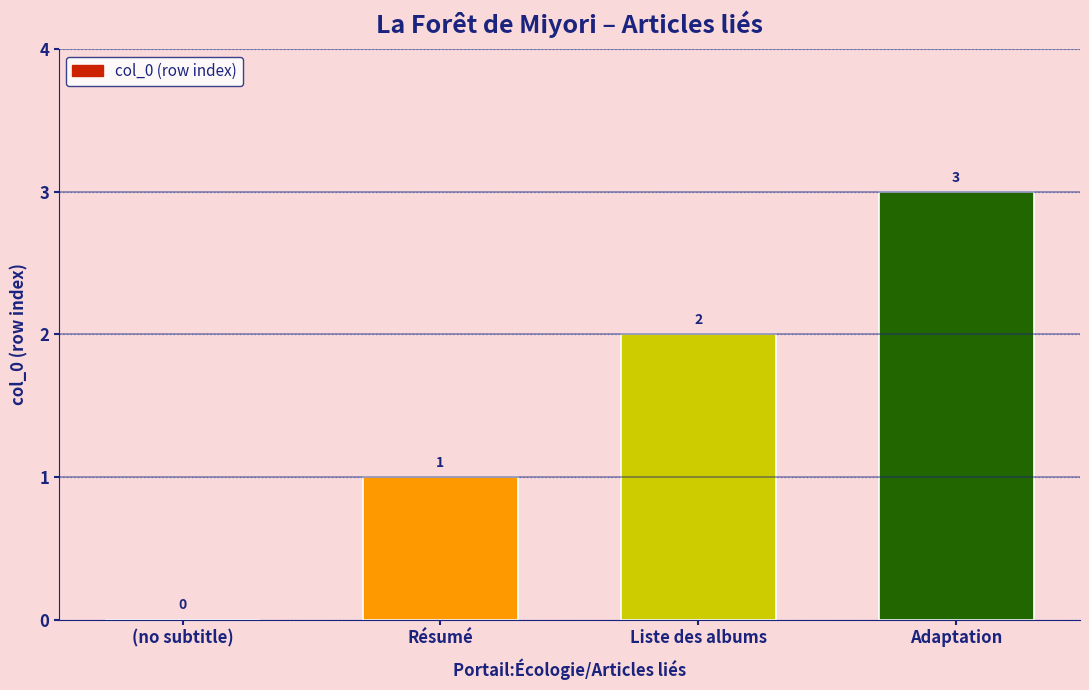

Count the number of data series in this chart.

1